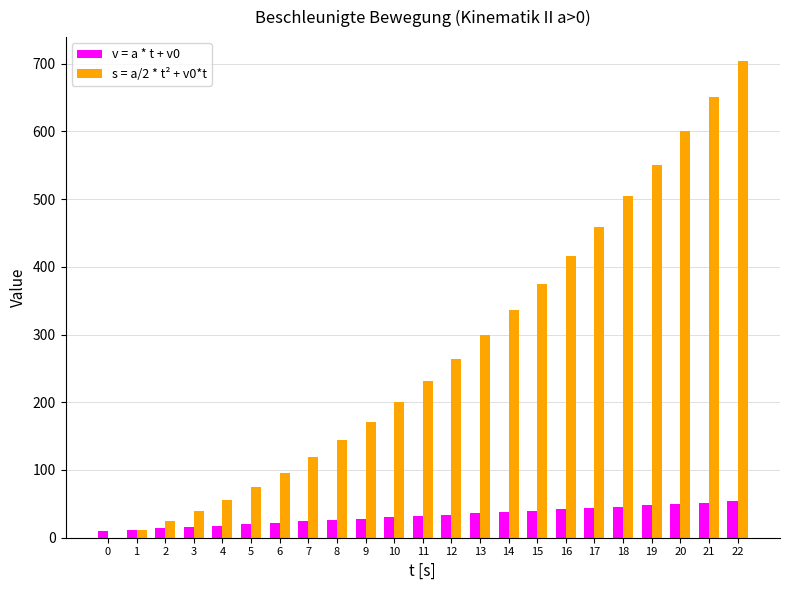

The value of s = a/2 * t² + v0*t at 5 is 75. True or false?

True